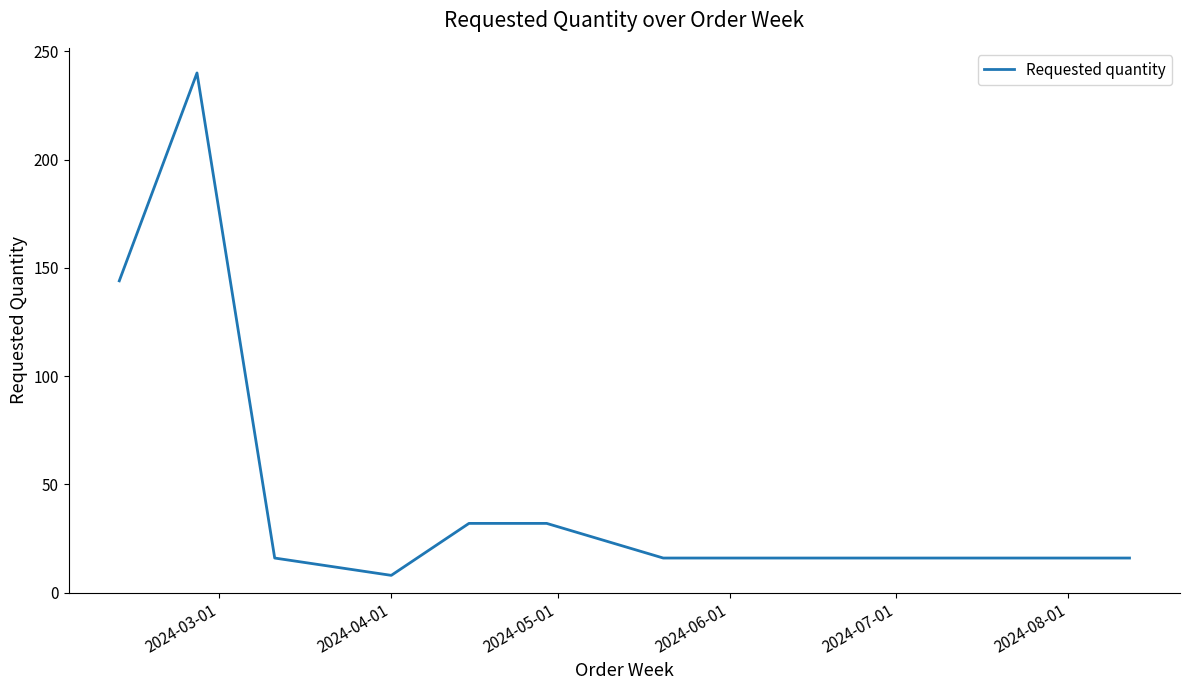

What is the maximum value shown in the chart?

240